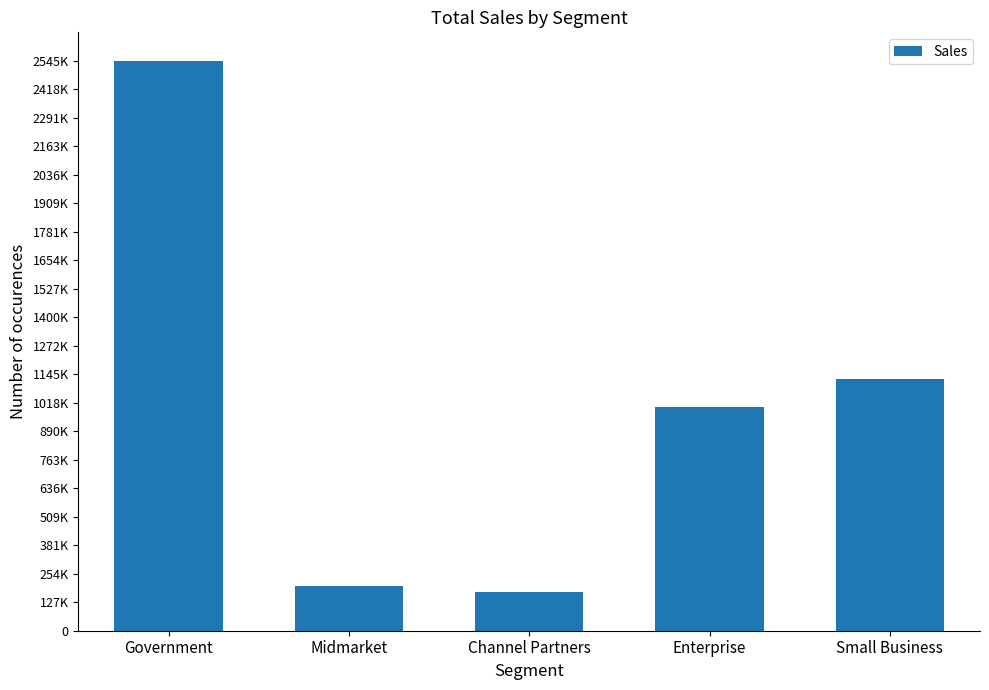

Are the bars horizontal?

No